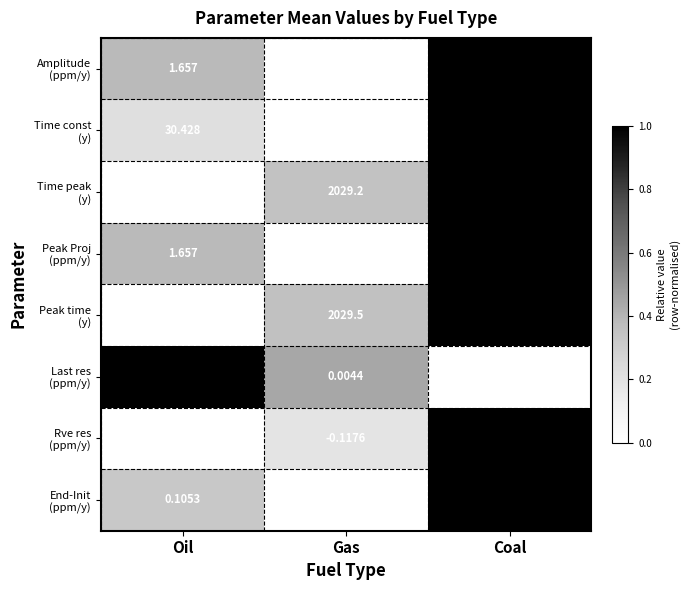

Which category has the highest value across all series?

Coal